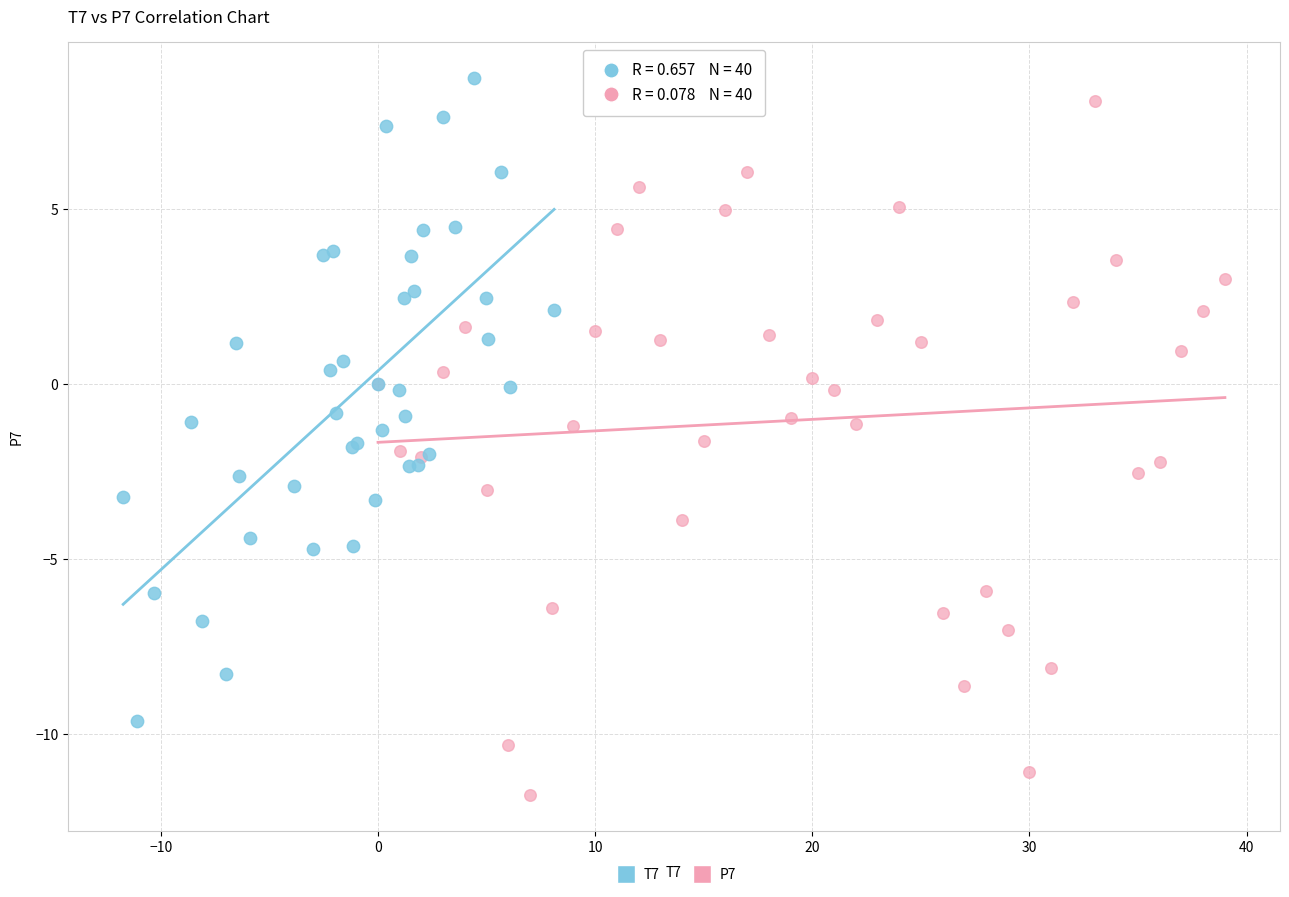

Which series contains the lowest Y value?

P7